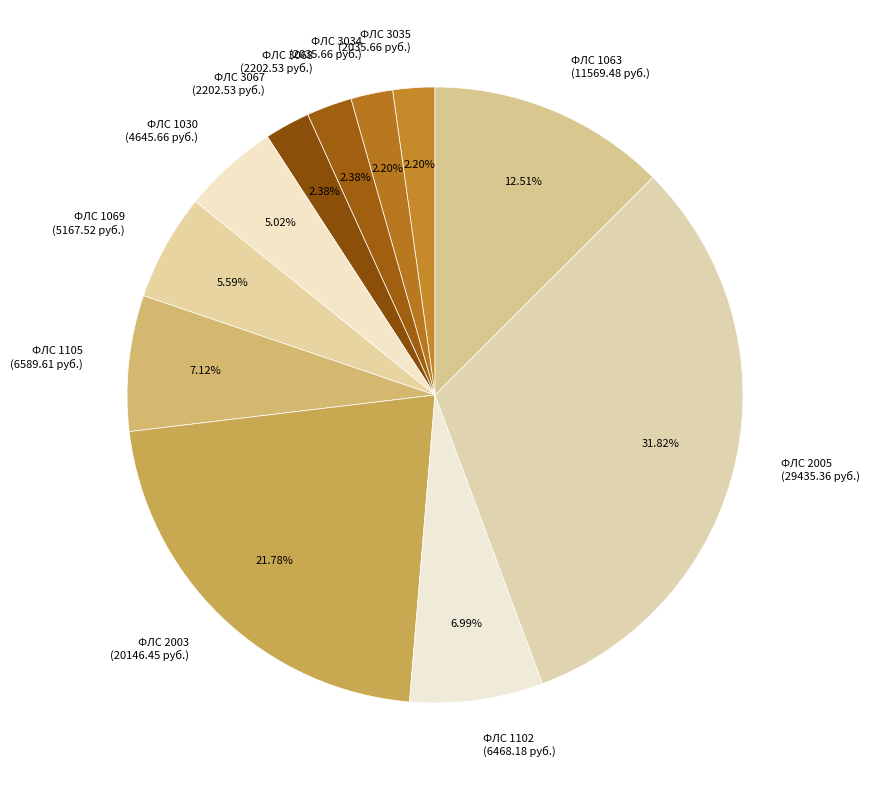

Is there any slice that represents more than half of the pie?

No